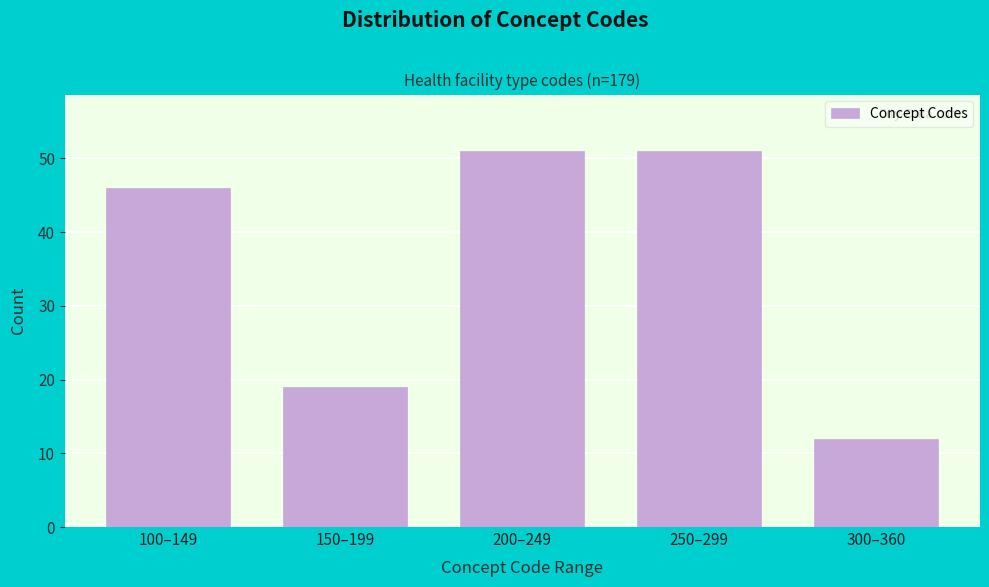

Reading left to right, list all the values displayed in this chart.

100–149=46	150–199=19	200–249=51	250–299=51	300–360=12